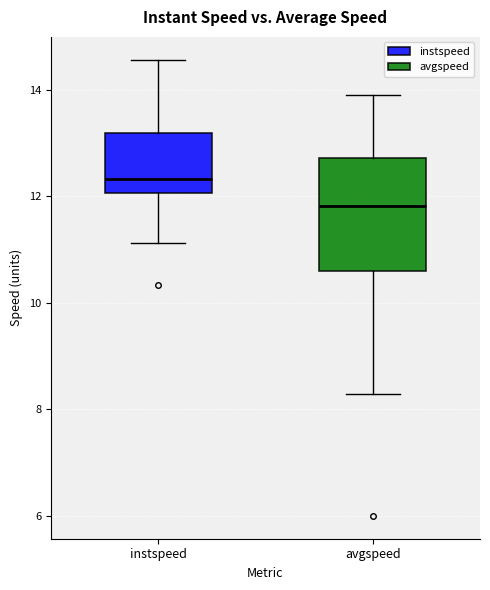

Reading left to right, read every box against the y-axis: the position of its median line, the range the box covers, and the ends of its whiskers. The values are not printed on the chart, so give them approximately, as read against the axis.

instspeed: median 12.4, box 12.0 to 13.2, whiskers 11.2 to 14.6
avgspeed: median 11.8, box 10.6 to 12.8, whiskers 8.2 to 13.8